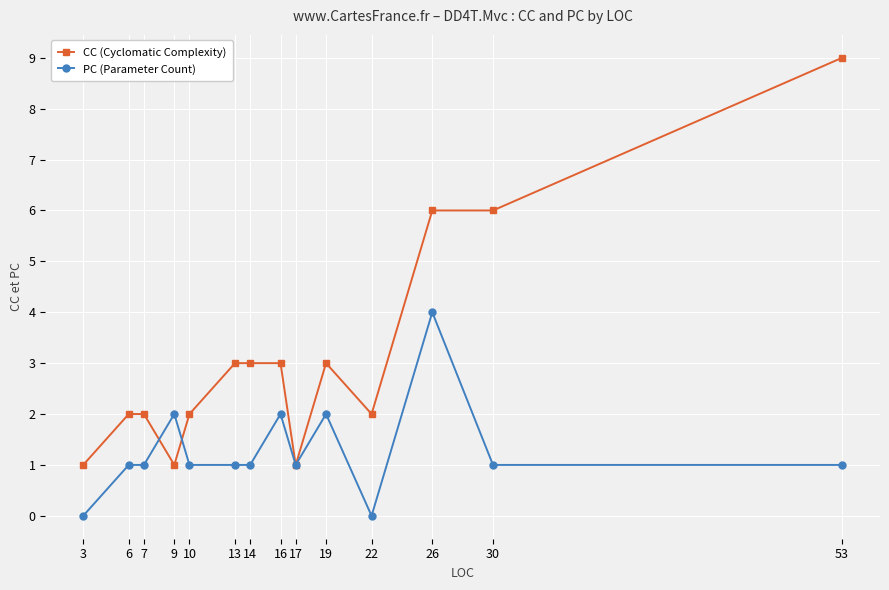

True or false: PC (Parameter Count) has a value of 1 at 17.

True